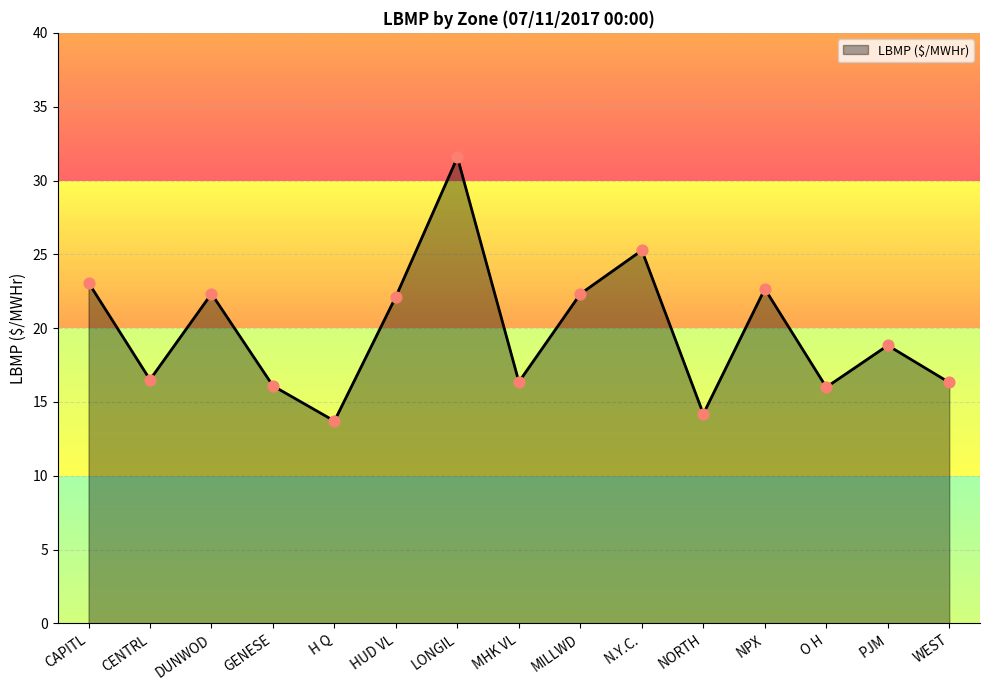

What is the change in value from HUD VL to WEST?

-5.8